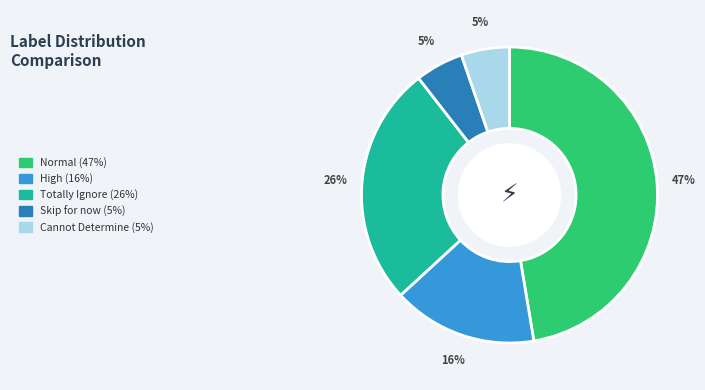

Is it true that Cannot Determine is 5% of the pie?

True